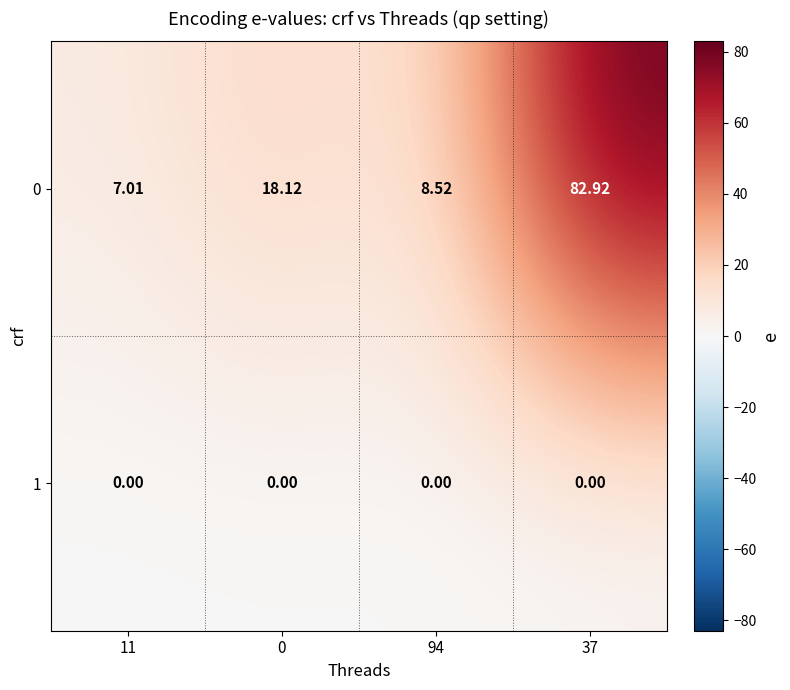

How many values in the 0 series exceed 18?

2